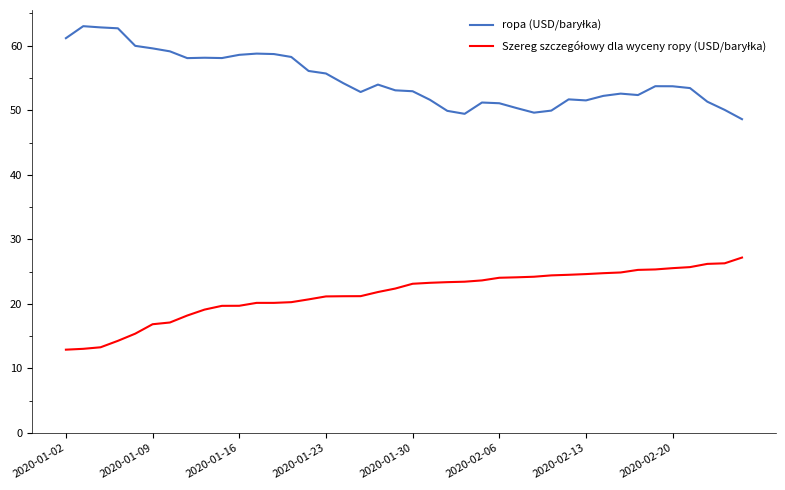

What is the smallest value displayed?

12.9